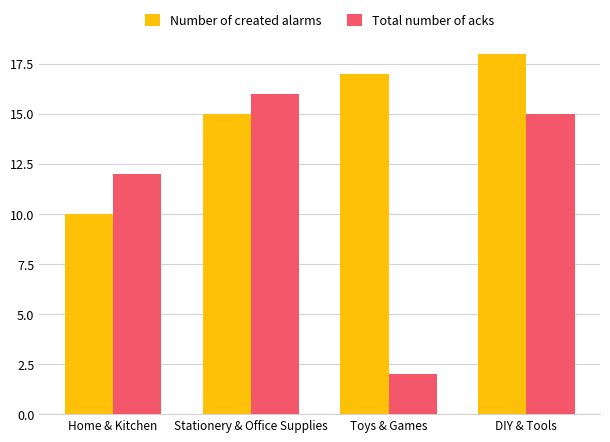

What is the minimum value shown in the chart?

2